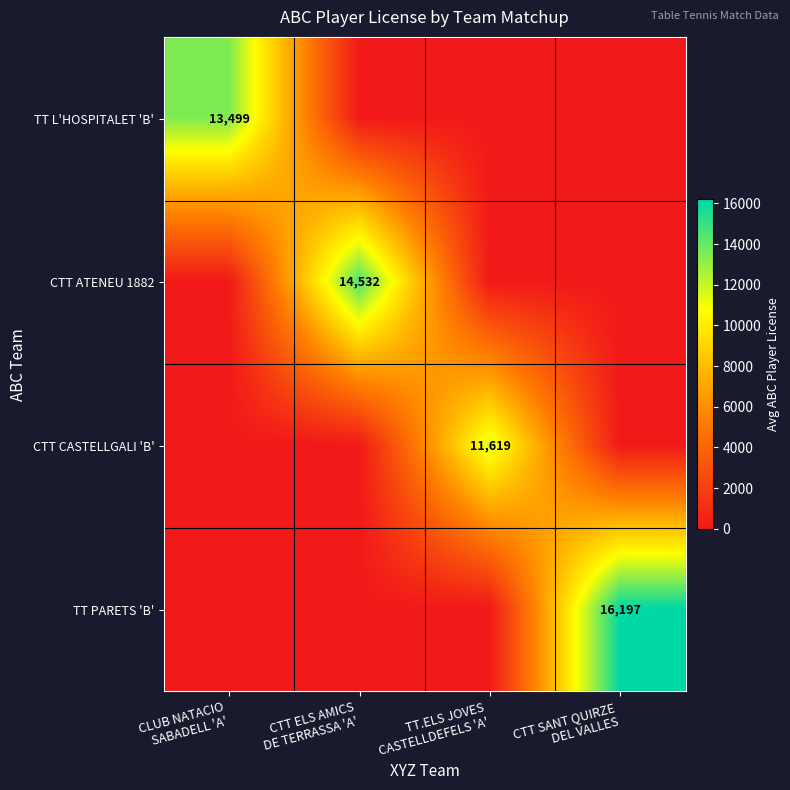

At CTT SANT QUIRZE DEL VALLES, list the series in order from smallest to largest.

TT L'HOSPITALET 'B', CTT ATENEU 1882, CTT CASTELLGALI 'B', TT PARETS 'B'